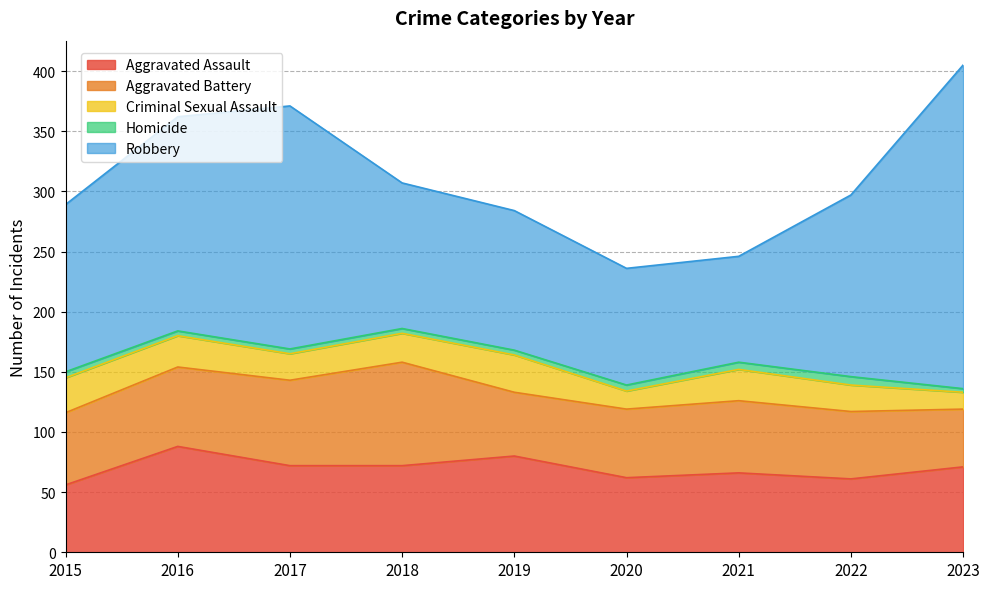

What is the value of the Aggravated Assault point at the 6th from the left?

62